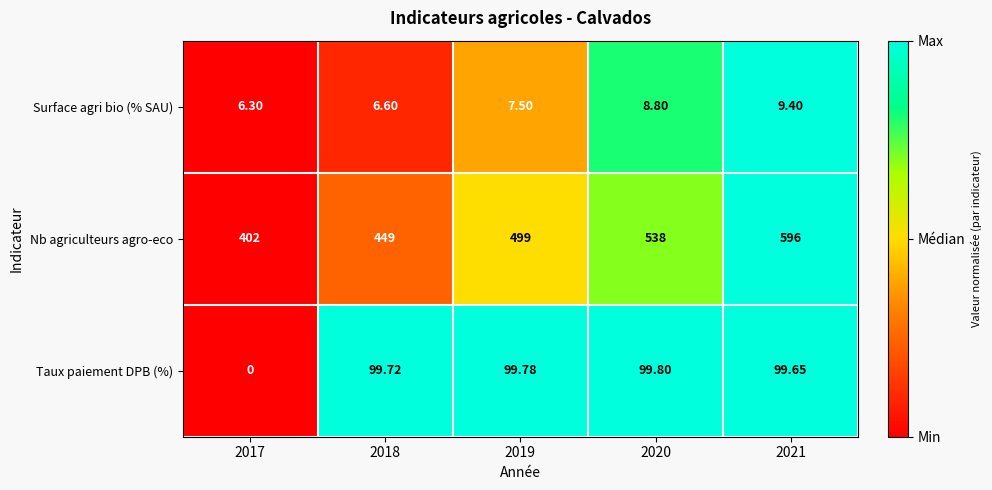

Which series changed the most between 2018 and 2021?

Nb agriculteurs agro-eco